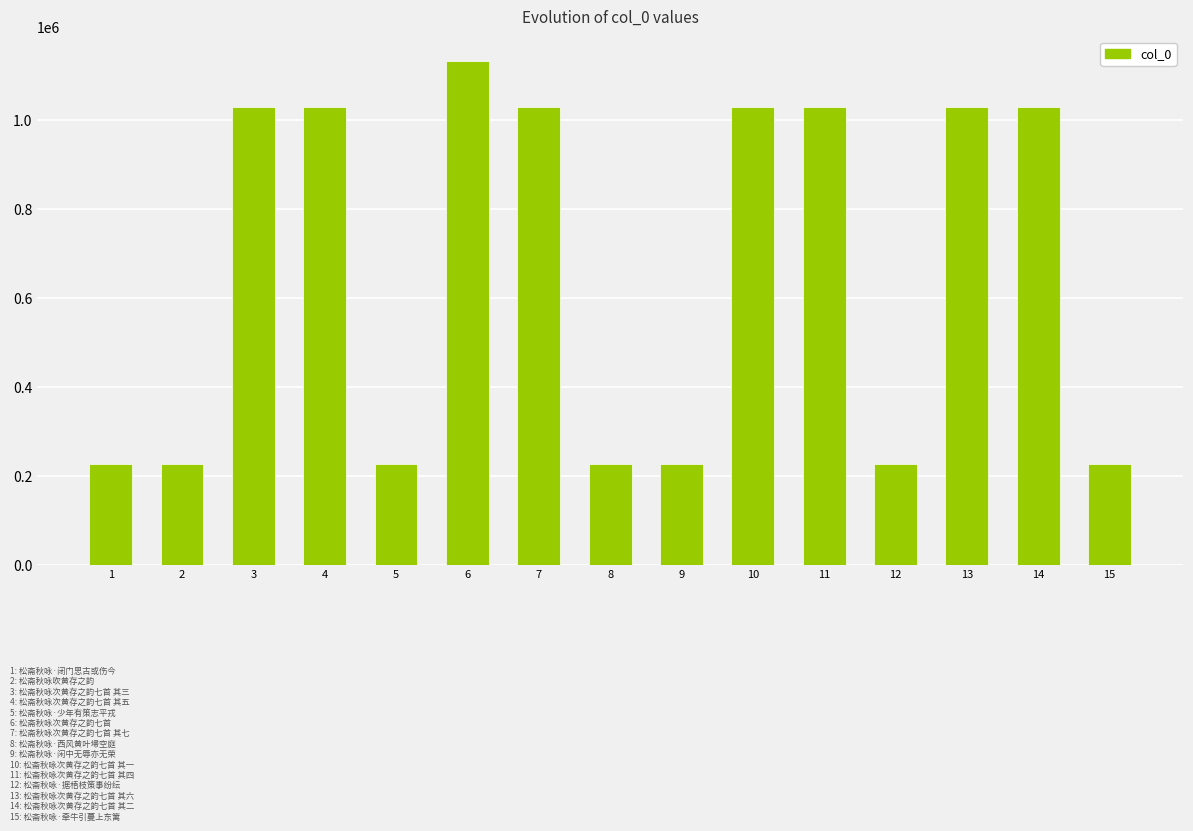

What is the maximum value shown in the chart?

1131551